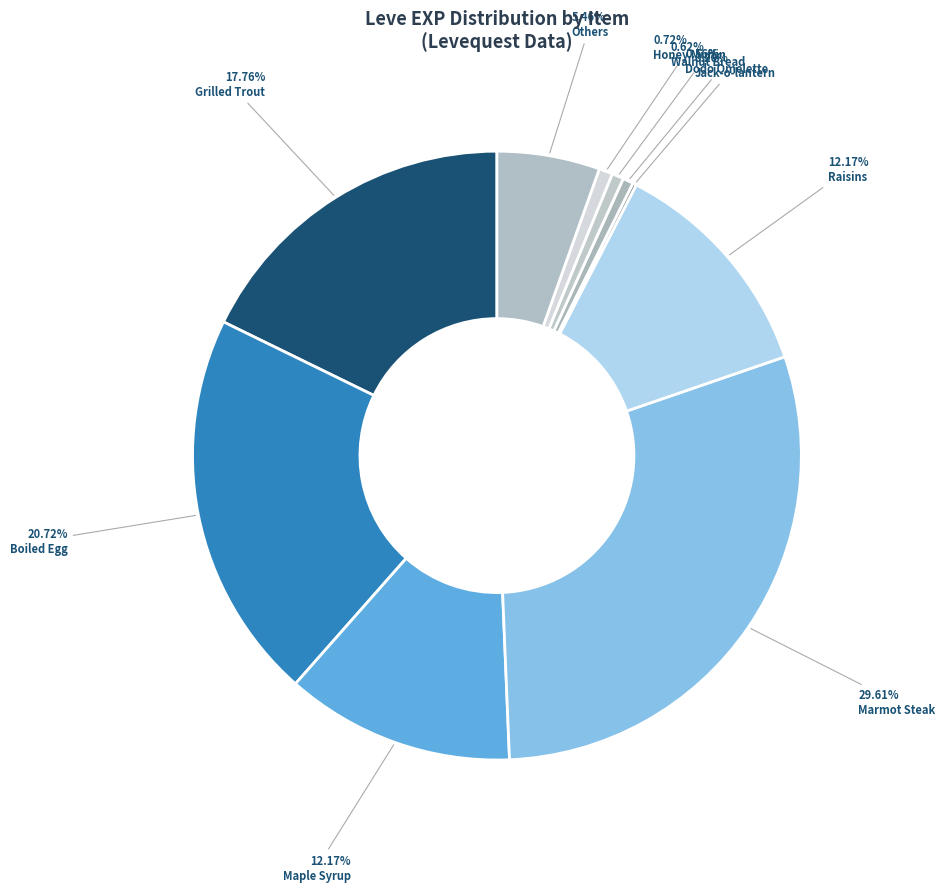

To the nearest percent, what is the difference between the largest and smallest slice percentages?

29%